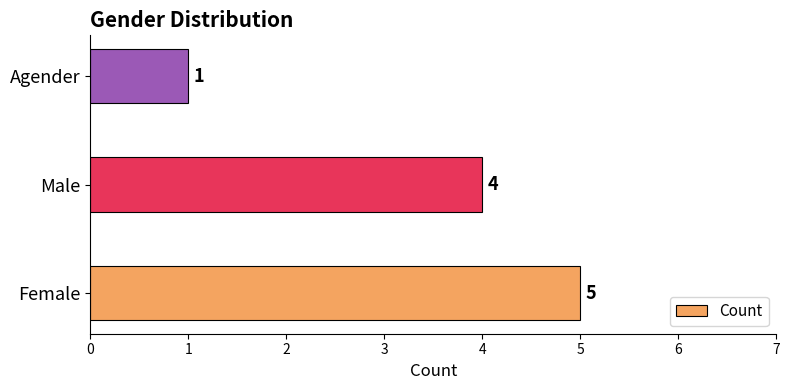

List the labels in order of value, smallest first.

Agender, Male, Female